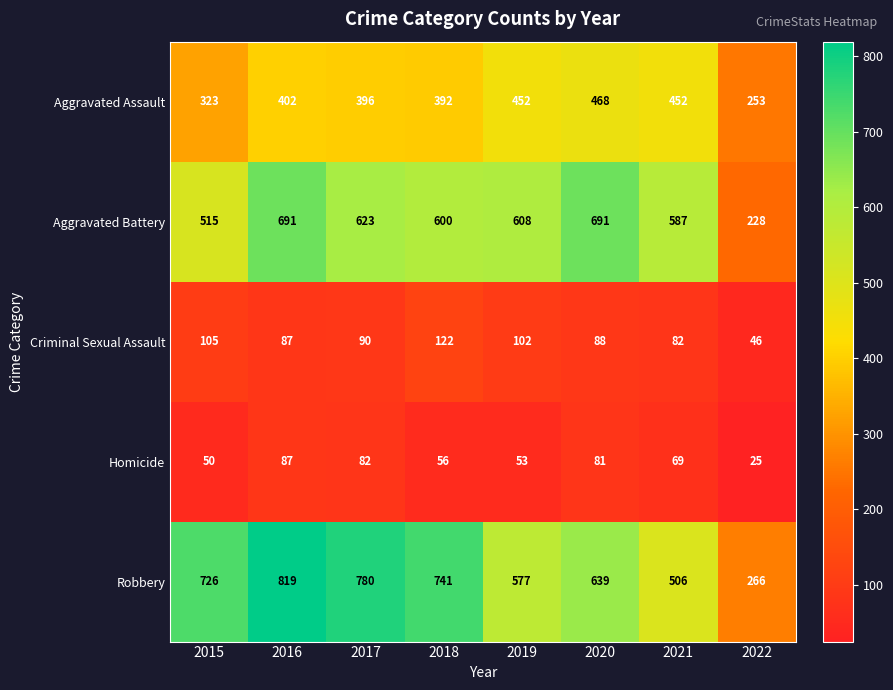

What is the difference between the Homicide values at 2020 and 2016?

6